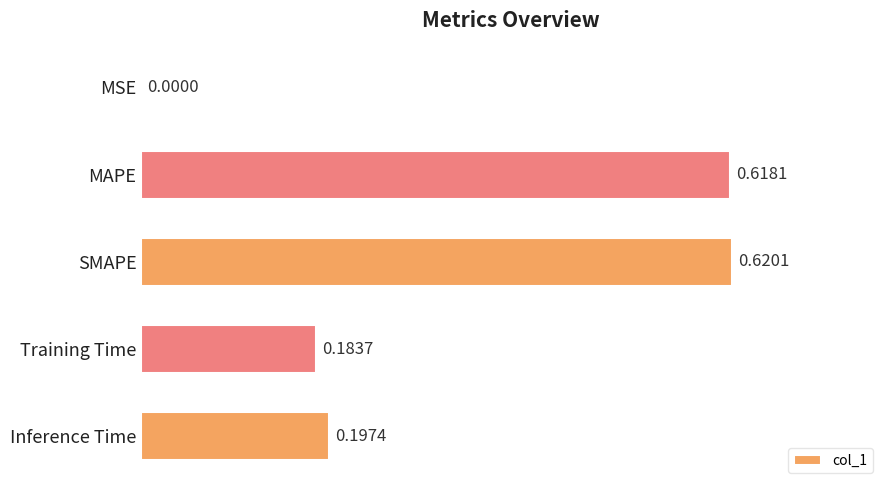

At which label is the value closest to 0?

MSE